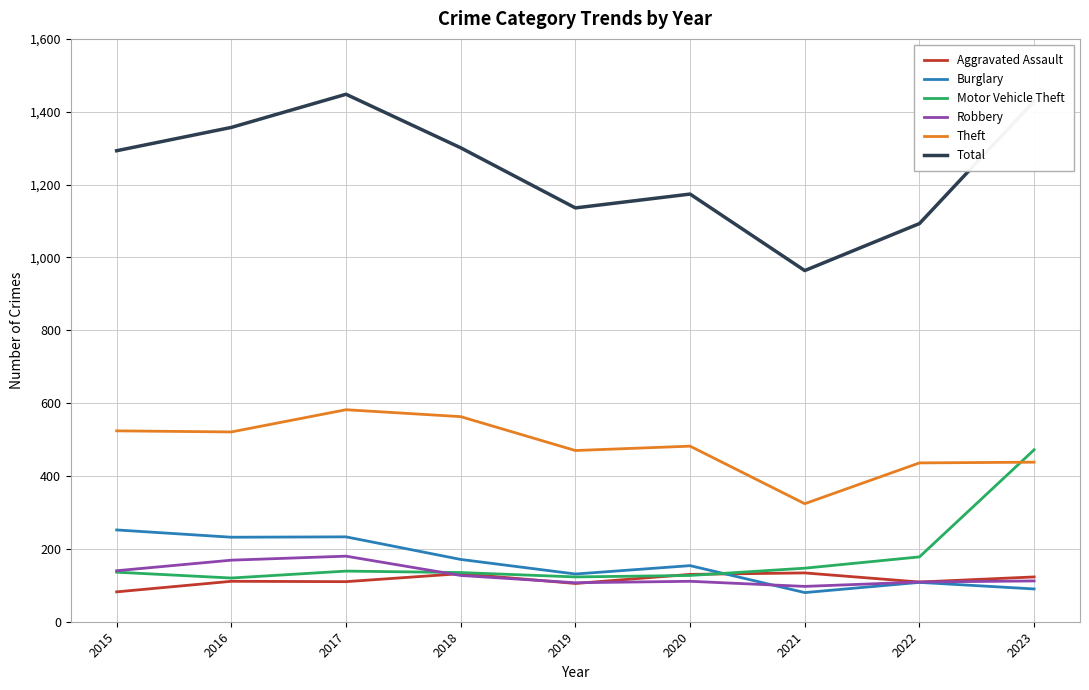

What is the maximum value for Burglary?

252